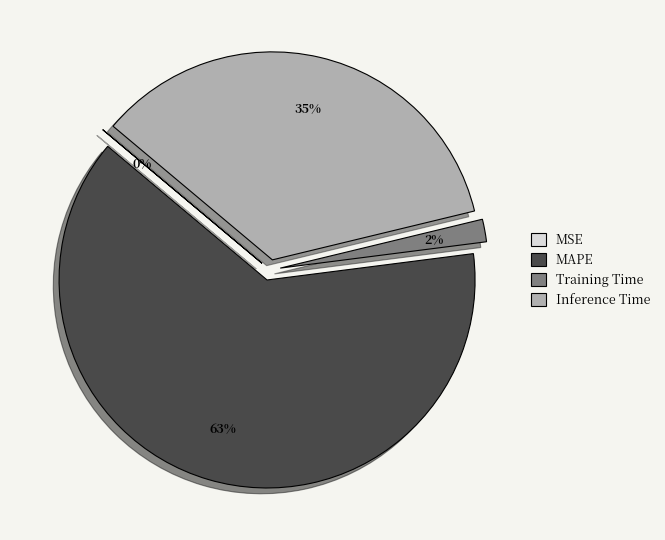

Which category has the biggest portion of the pie?

MAPE